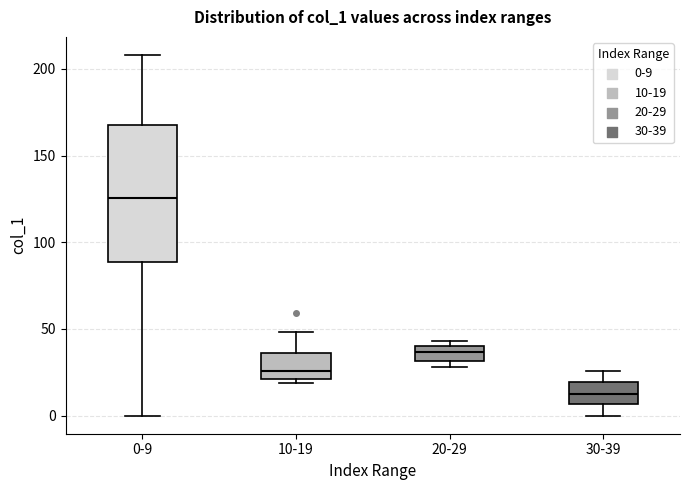

Which box's median line is the highest?

0-9